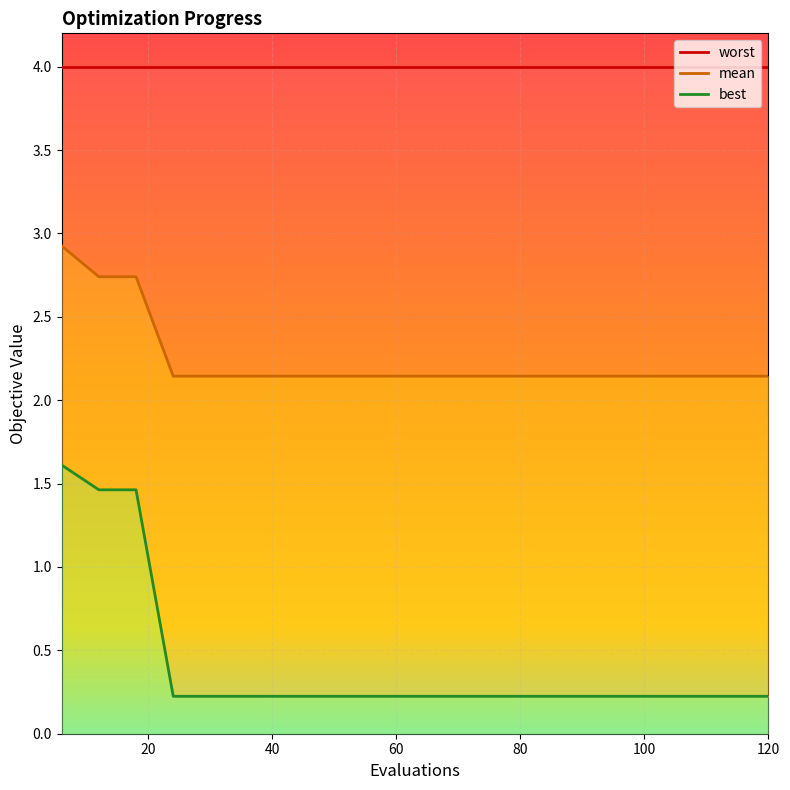

Which has a higher value, 13 or 80?

13